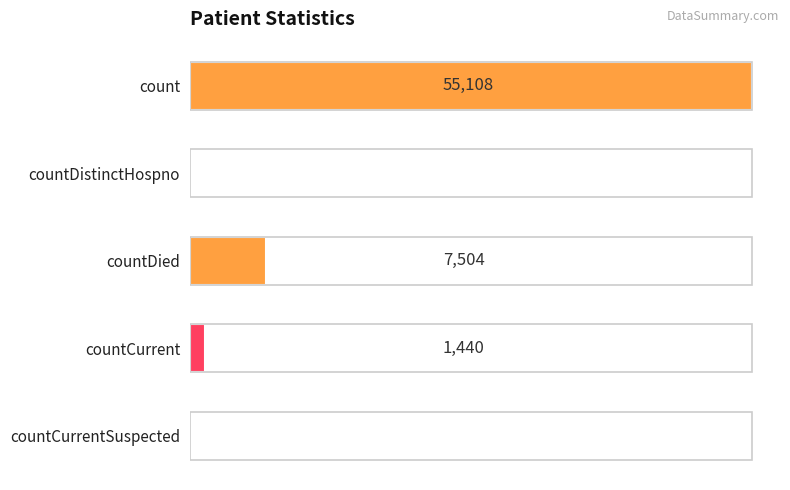

At which label is the value closest to 27554?

countDied